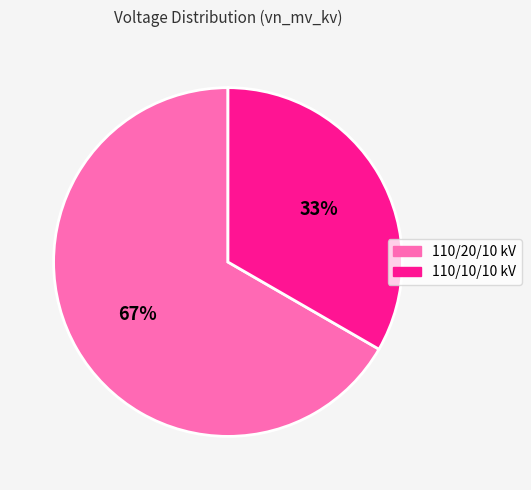

Do 110/20/10 kV and 110/10/10 kV together represent more than half of the pie?

Yes